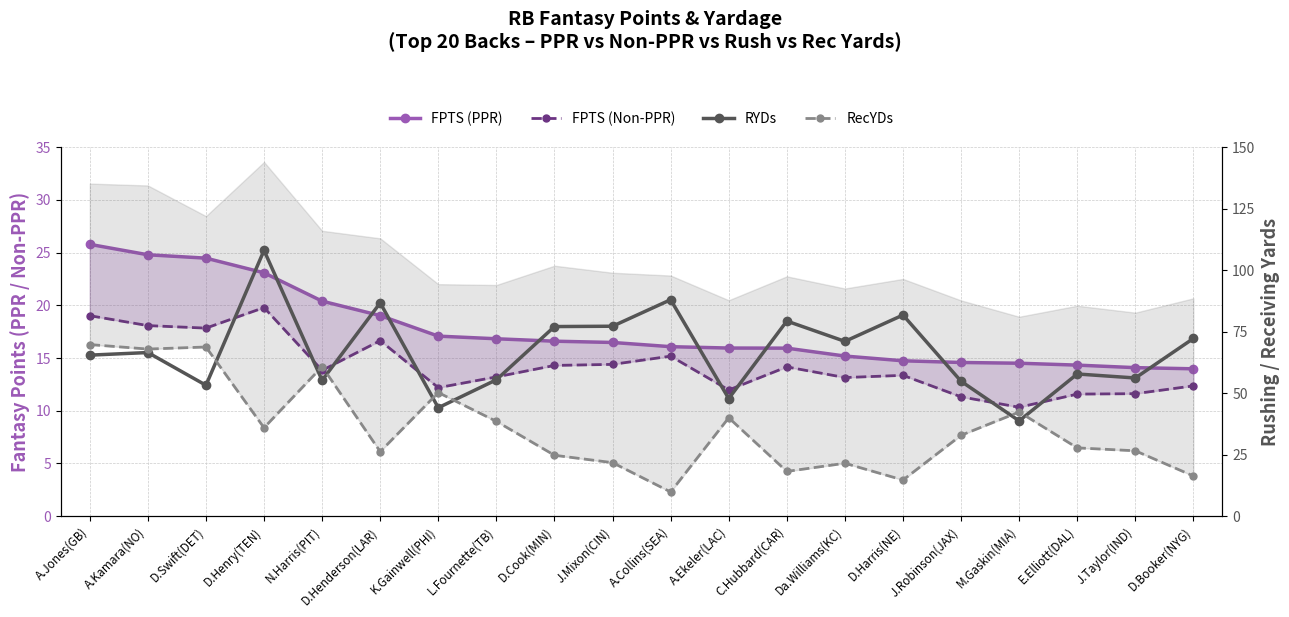

Reading right to left, list all the values displayed in this chart.

FPTS (PPR): D.Booker(NYG)=14.0	J.Taylor(IND)=14.1	E.Elliott(DAL)=14.3	M.Gaskin(MIA)=14.5	J.Robinson(JAX)=14.6	D.Harris(NE)=14.7	Da.Williams(KC)=15.2	C.Hubbard(CAR)=15.9	A.Ekeler(LAC)=15.9	A.Collins(SEA)=16.1	J.Mixon(CIN)=16.5	D.Cook(MIN)=16.6	L.Fournette(TB)=16.8	K.Gainwell(PHI)=17.1	D.Henderson(LAR)=19.0	N.Harris(PIT)=20.4	D.Henry(TEN)=23.1	D.Swift(DET)=24.5	A.Kamara(NO)=24.8	A.Jones(GB)=25.8
FPTS (Non-PPR): D.Booker(NYG)=12.4	J.Taylor(IND)=11.6	E.Elliott(DAL)=11.6	M.Gaskin(MIA)=10.3	J.Robinson(JAX)=11.3	D.Harris(NE)=13.4	Da.Williams(KC)=13.2	C.Hubbard(CAR)=14.2	A.Ekeler(LAC)=12.0	A.Collins(SEA)=15.2	J.Mixon(CIN)=14.4	D.Cook(MIN)=14.3	L.Fournette(TB)=13.2	K.Gainwell(PHI)=12.2	D.Henderson(LAR)=16.6	N.Harris(PIT)=13.8	D.Henry(TEN)=19.8	D.Swift(DET)=17.8	A.Kamara(NO)=18.1	A.Jones(GB)=19.0
RYDs: D.Booker(NYG)=72.3	J.Taylor(IND)=56.2	E.Elliott(DAL)=57.8	M.Gaskin(MIA)=38.7	J.Robinson(JAX)=54.8	D.Harris(NE)=81.8	Da.Williams(KC)=71.1	C.Hubbard(CAR)=79.3	A.Ekeler(LAC)=47.8	A.Collins(SEA)=88.0	J.Mixon(CIN)=77.2	D.Cook(MIN)=77.1	L.Fournette(TB)=55.5	K.Gainwell(PHI)=44.1	D.Henderson(LAR)=86.7	N.Harris(PIT)=55.2	D.Henry(TEN)=108.1	D.Swift(DET)=53.2	A.Kamara(NO)=66.5	A.Jones(GB)=65.5
RecYDs: D.Booker(NYG)=16.3	J.Taylor(IND)=26.6	E.Elliott(DAL)=27.8	M.Gaskin(MIA)=42.4	J.Robinson(JAX)=32.9	D.Harris(NE)=14.7	Da.Williams(KC)=21.5	C.Hubbard(CAR)=18.2	A.Ekeler(LAC)=40.0	A.Collins(SEA)=9.8	J.Mixon(CIN)=21.8	D.Cook(MIN)=24.8	L.Fournette(TB)=38.5	K.Gainwell(PHI)=50.2	D.Henderson(LAR)=26.2	N.Harris(PIT)=60.8	D.Henry(TEN)=35.9	D.Swift(DET)=68.8	A.Kamara(NO)=67.9	A.Jones(GB)=69.8